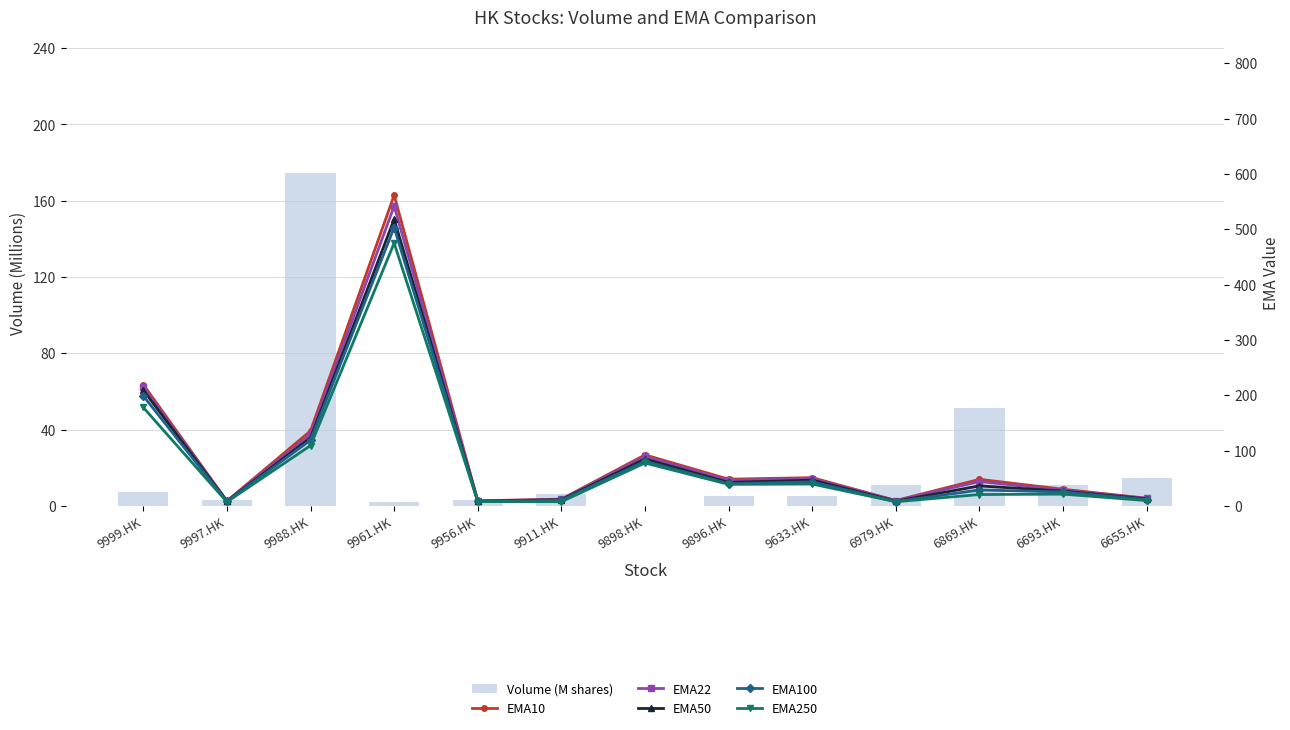

At which category is the sum across all series the highest?

9961.HK